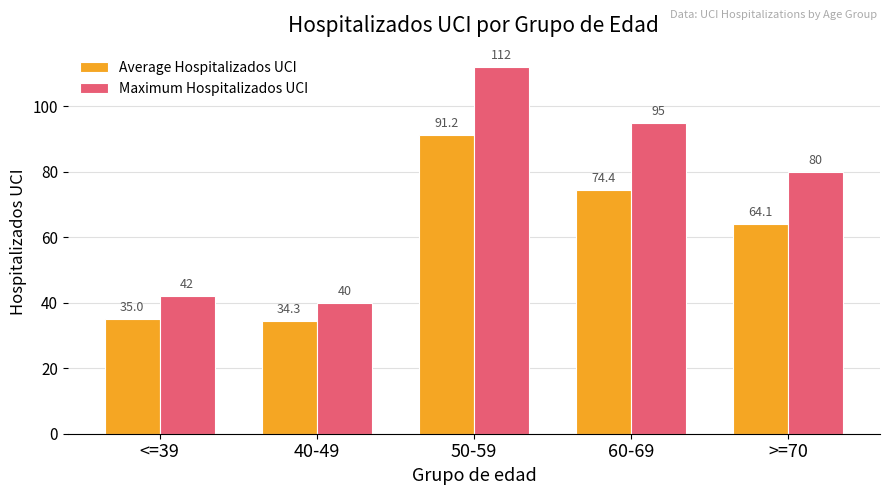

Are the bars grouped side by side (vs. stacked)?

Yes